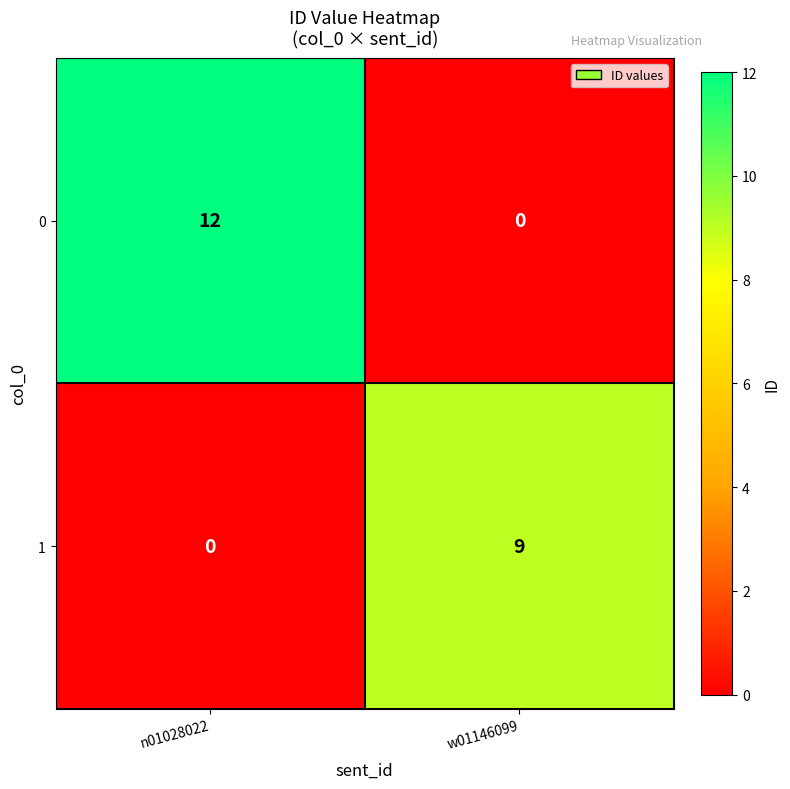

At which label is 1 closest to 4?

n01028022